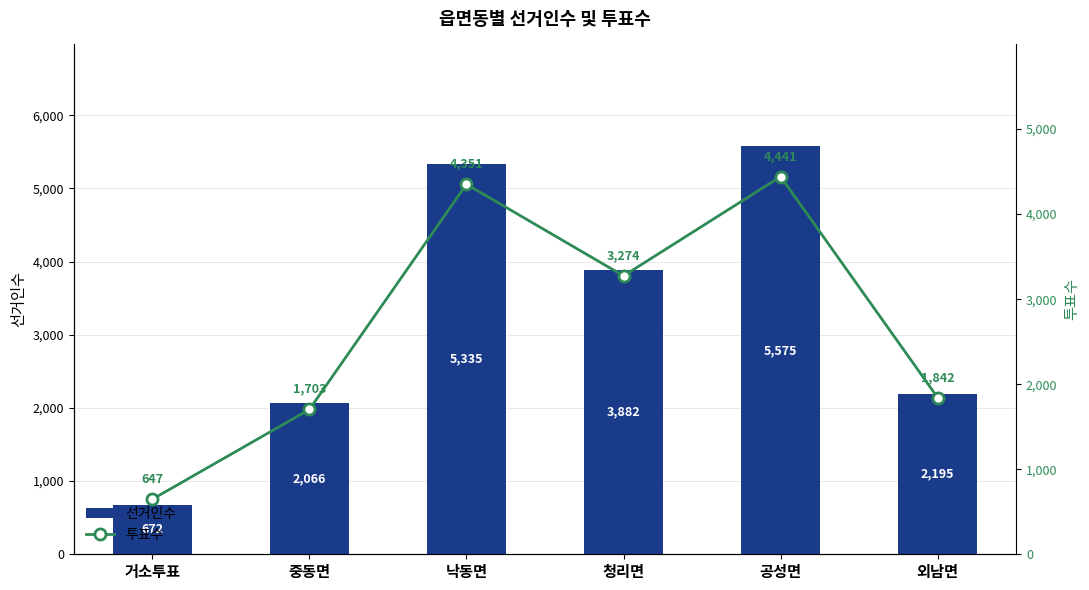

Read the 선거인수 value at 외남면, to the nearest 50.

2200